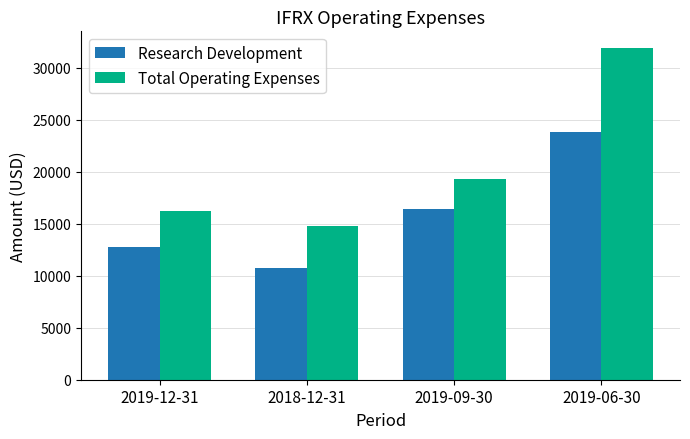

What is the smallest value displayed?

10700